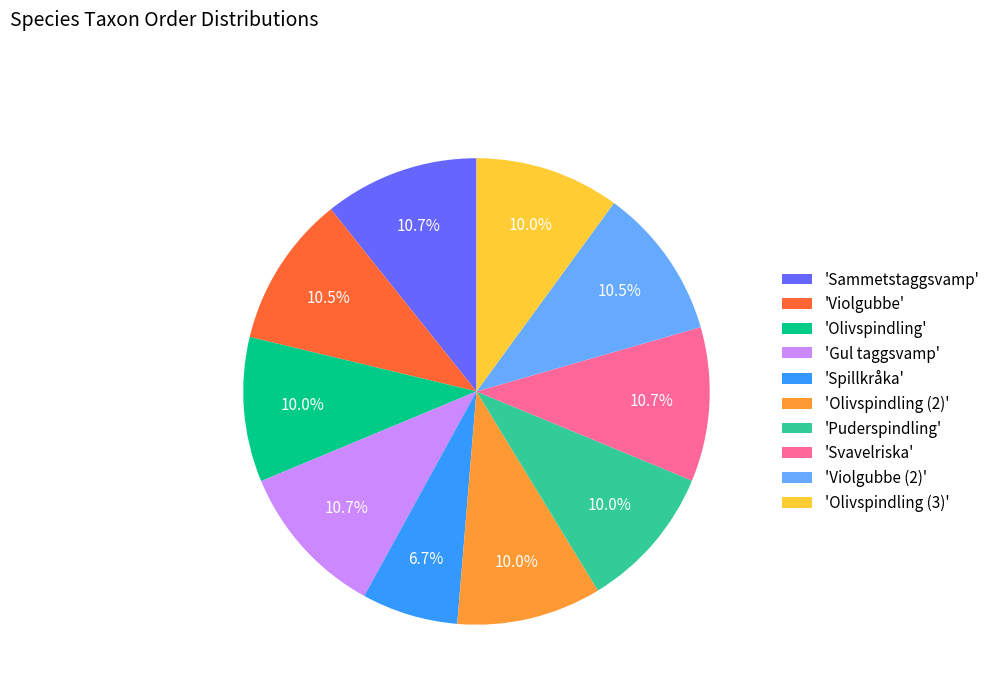

How many slices are in this pie chart?

10